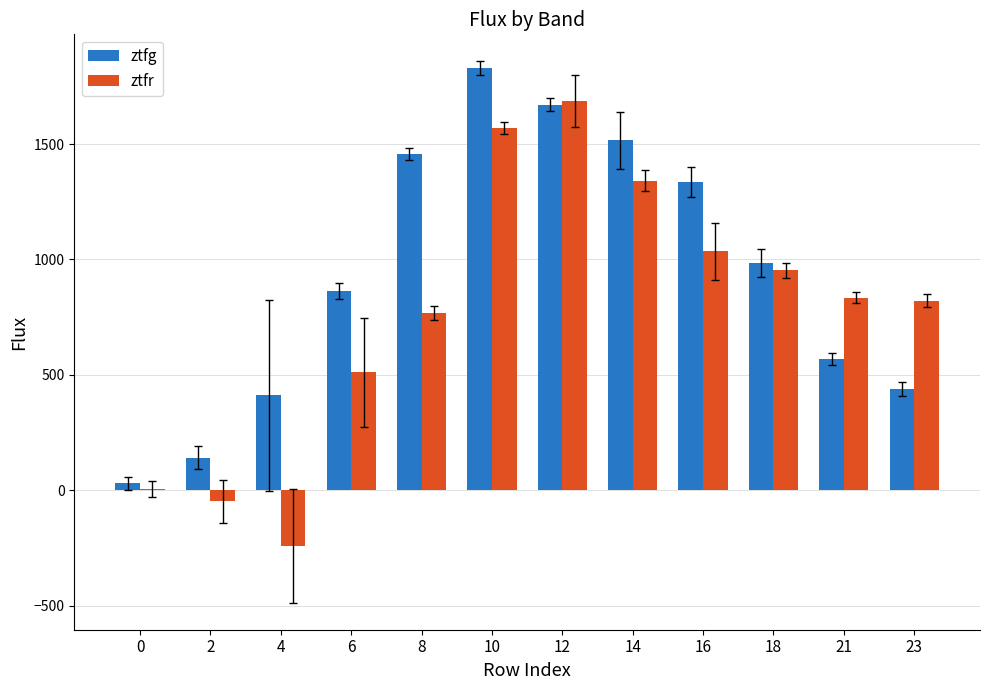

What is the greatest value displayed?

1828.3